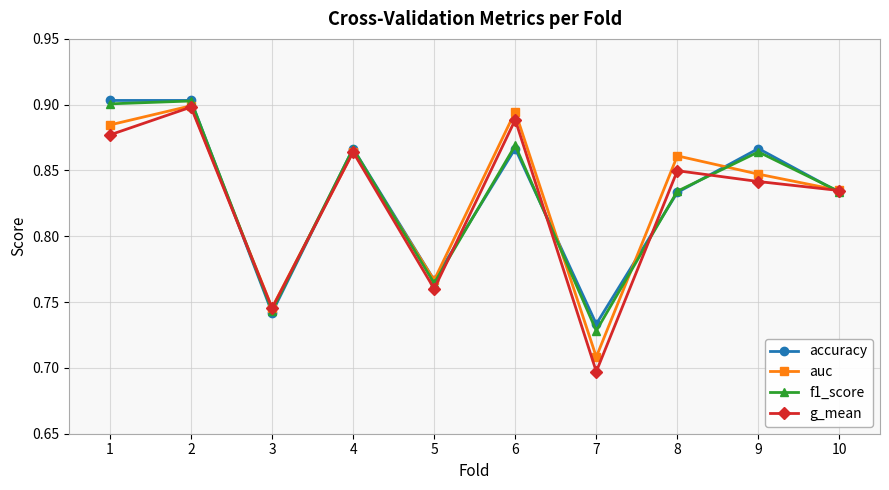

Which series changed the most between 2 and 3?

accuracy